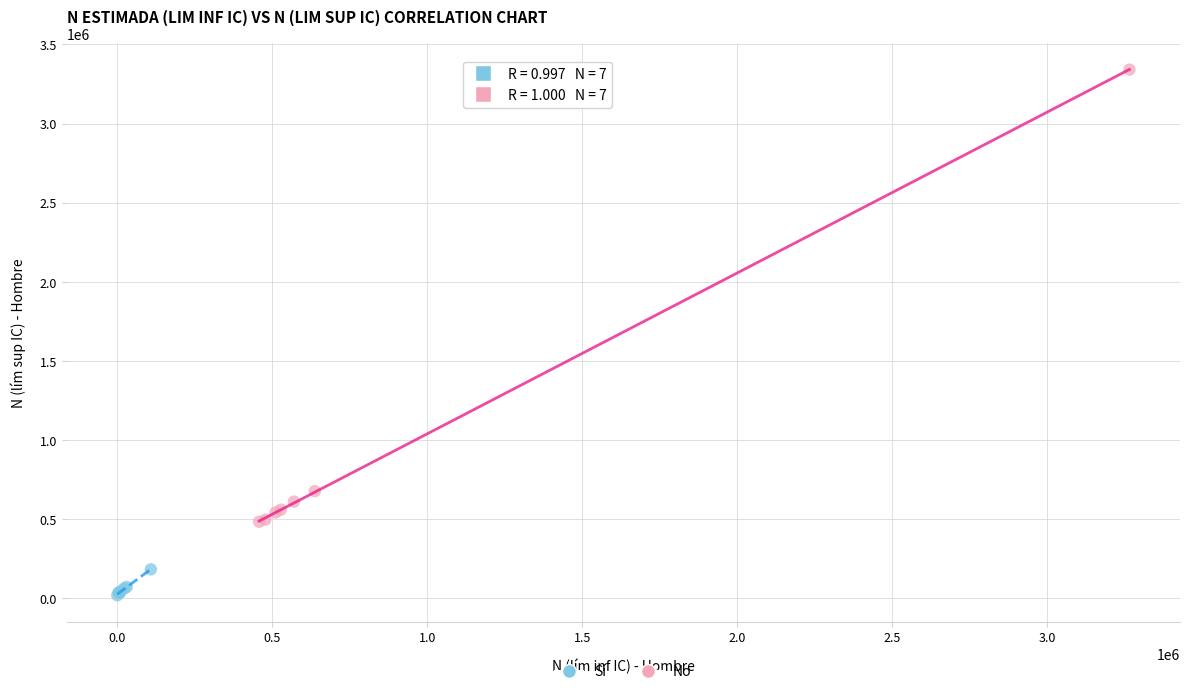

Which series has the largest Y range (max minus min)?

No